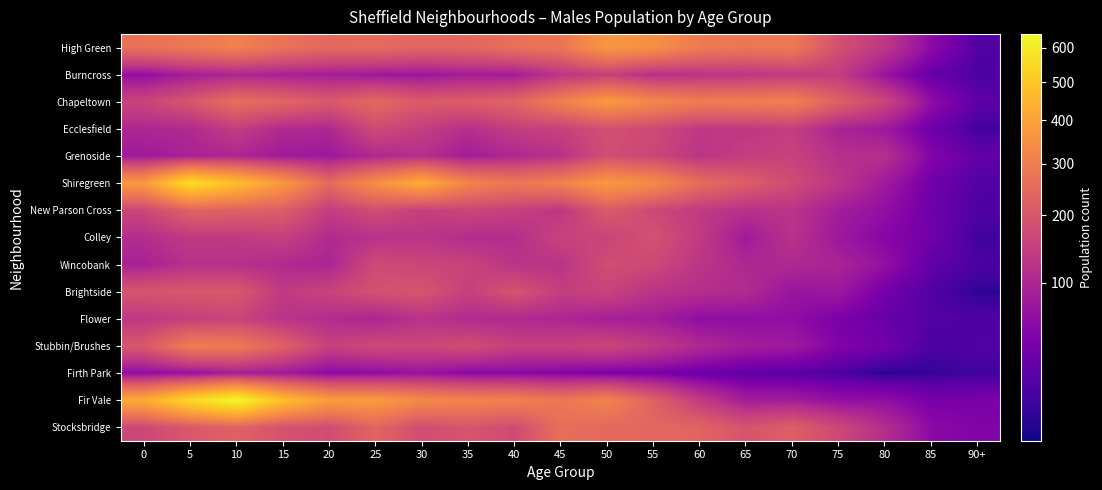

At how many categories does at least one series exceed 439?

3